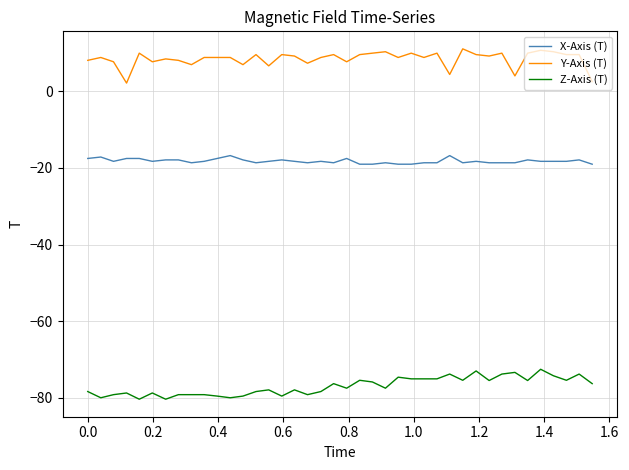

What is the minimum value shown in the chart?

-80.4